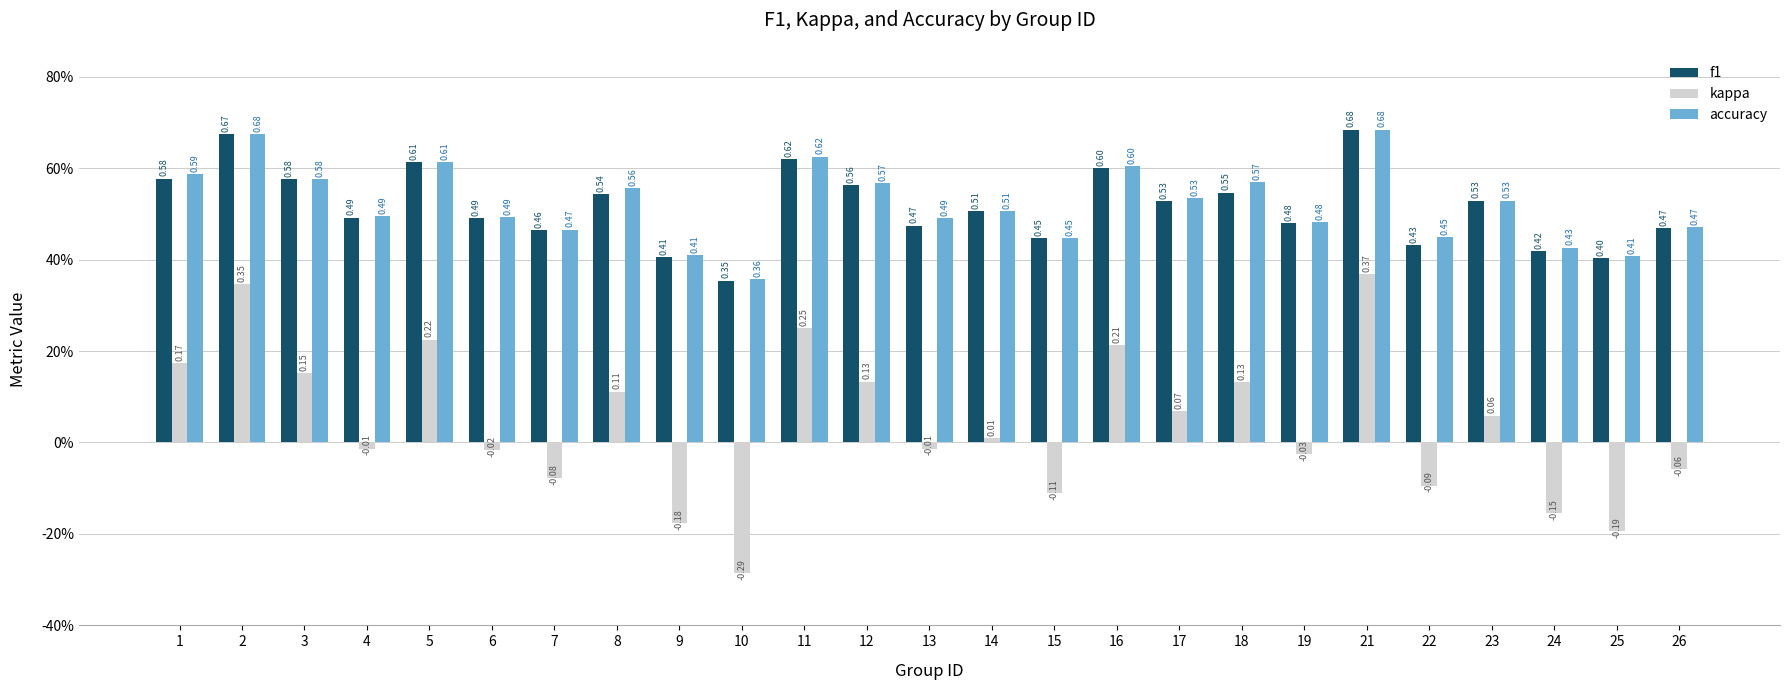

Are the bars horizontal?

No